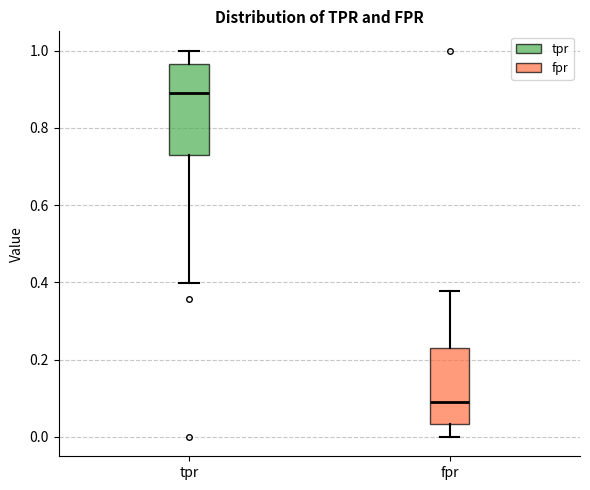

Which box is the tallest, from its lower edge to its upper edge?

tpr